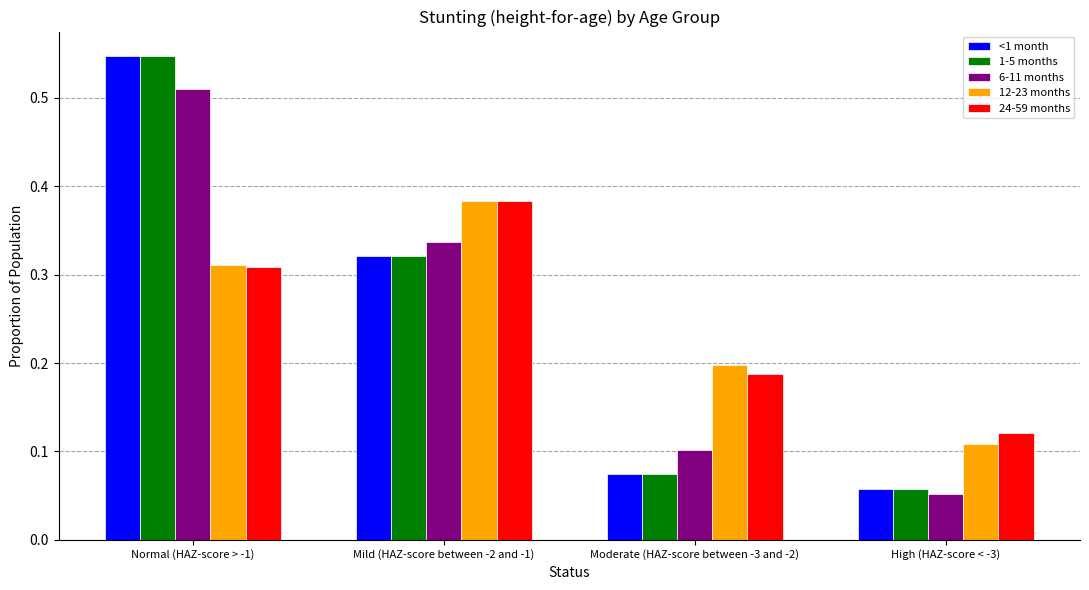

Which label corresponds to the smallest value in the chart?

High (HAZ-score < -3)